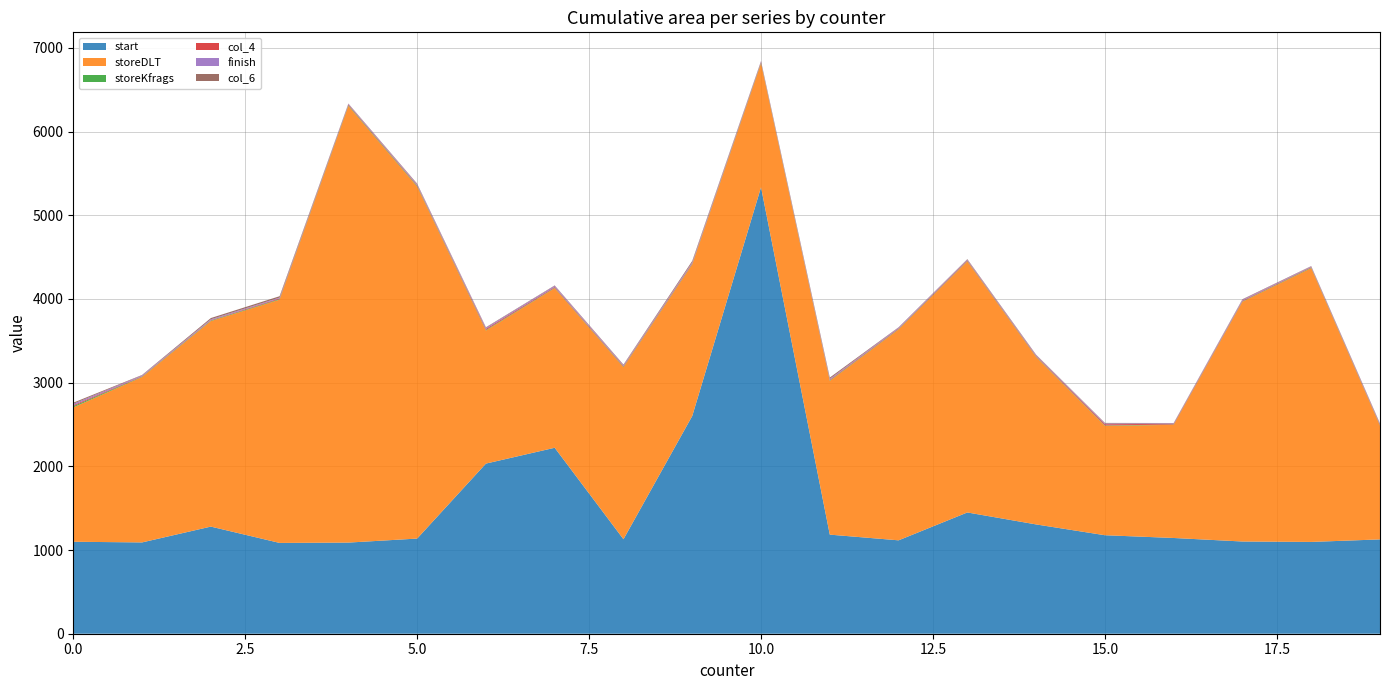

Reading right to left, list all the values displayed in this chart.

start: 19=1127	18=1097	17=1102	16=1144	15=1177	14=1306	13=1449	12=1116	11=1184	10=5335	9=2602	8=1129	7=2222	6=2033	5=1137	4=1089	3=1085	2=1280	1=1091	0=1099
storeDLT: 19=1358	18=3272	17=2865	16=1352	15=1307	14=2000	13=3000	12=2520	11=1837	10=1480	9=1811	8=2056	7=1907	6=1590	5=4206	4=5218	3=2907	2=2456	1=1976	0=1606
storeKfrags: 19=5	18=6	17=5	16=4	15=5	14=5	13=5	12=5	11=6	10=8	9=6	8=6	7=5	6=7	5=8	4=8	3=7	2=6	1=5	0=14
col_4: 19=8	18=6	17=8	16=8	15=14	14=8	13=8	12=7	11=8	10=8	9=9	8=8	7=9	6=13	5=8	4=8	3=9	2=5	1=5	0=12
finish: 19=9	18=8	17=11	16=6	15=9	14=9	13=8	12=10	11=11	10=8	9=12	8=10	7=14	6=13	5=12	4=8	3=9	2=10	1=10	0=16
col_6: 19=6	18=4	17=6	16=4	15=7	14=6	13=6	12=4	11=15	10=5	9=15	8=7	7=5	6=6	5=7	4=4	3=16	2=15	1=5	0=14